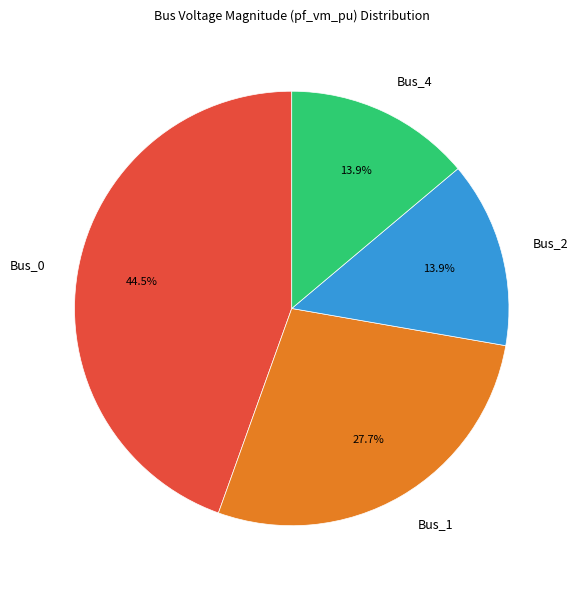

True or false: Bus_2 accounts for 14% of the total.

True